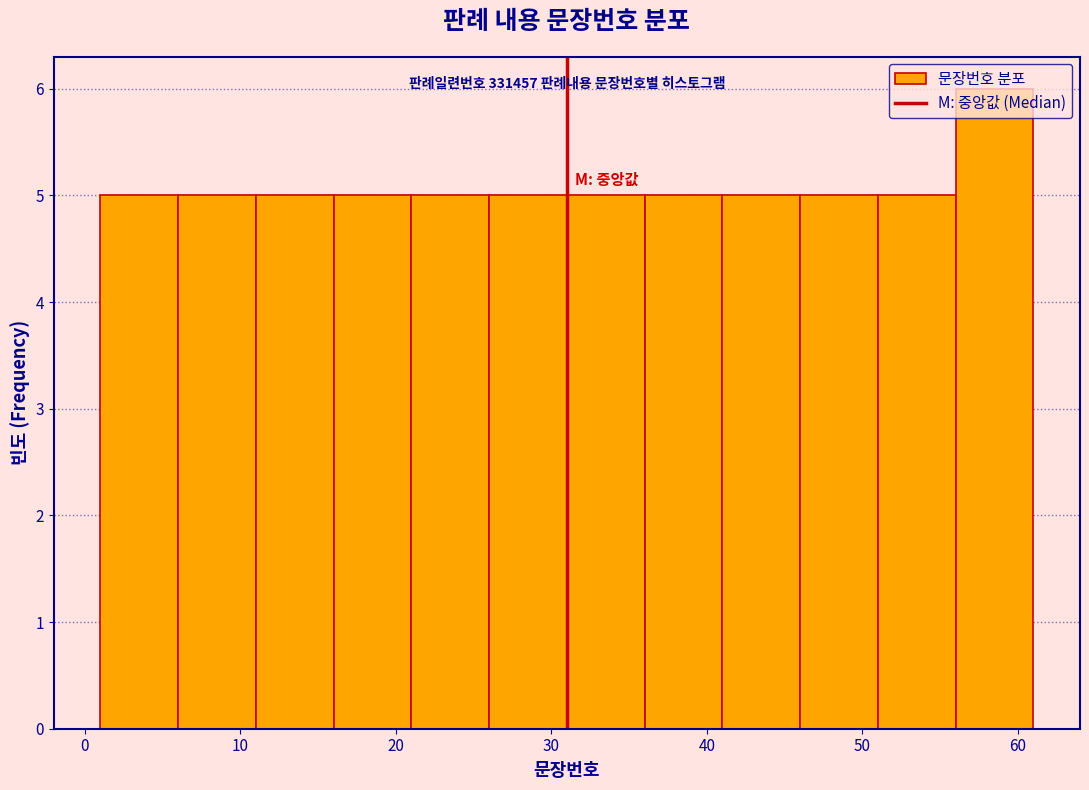

Over which range of the x-axis is the bar tallest?

56 to 61